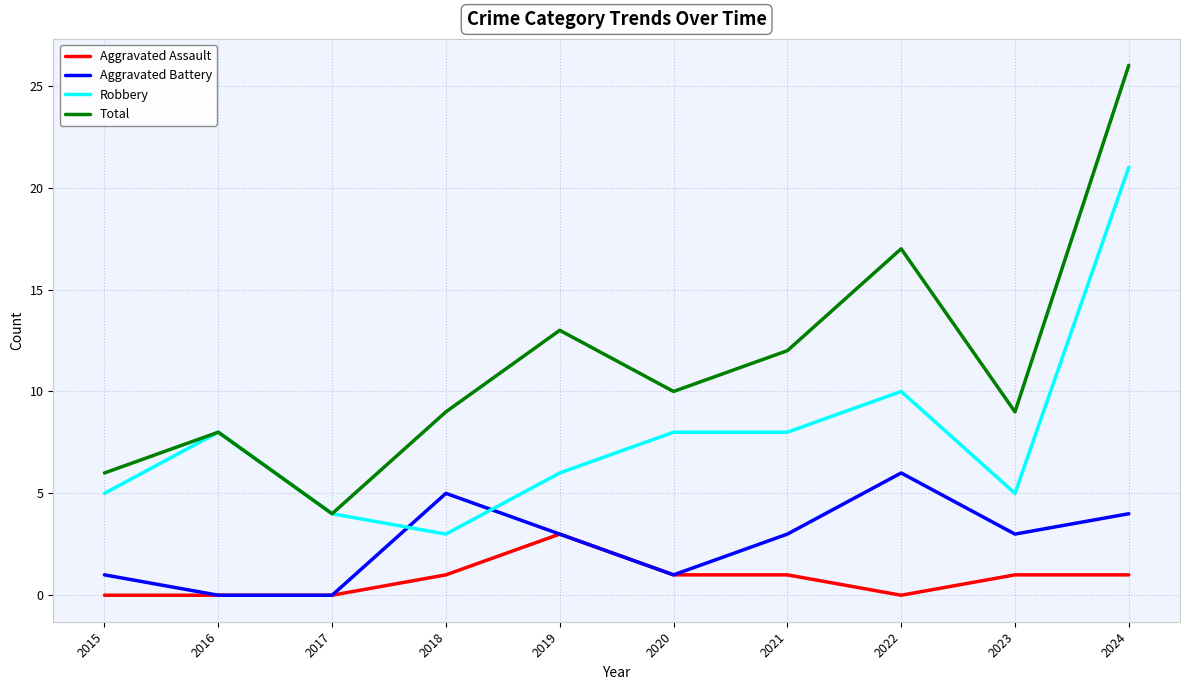

How many distinct data groups are displayed?

4